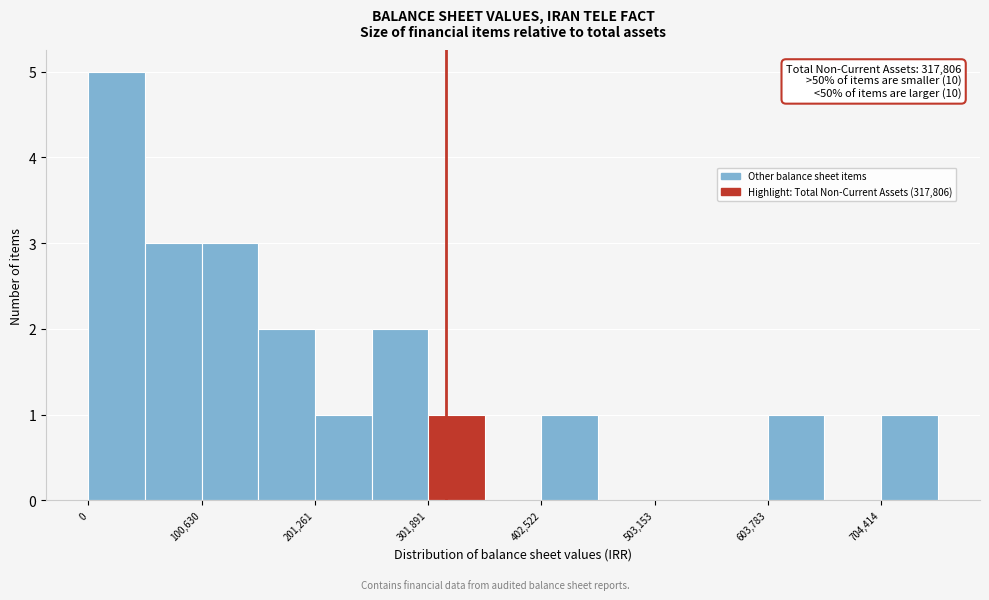

Read against the x-axis, roughly where is the centre of the tallest bar?

20000